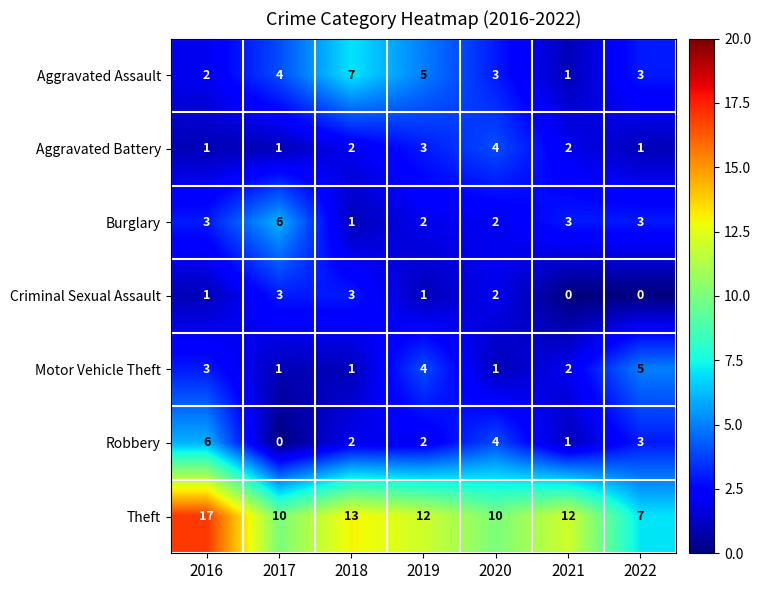

What is the sum of the Burglary values at 2020 and 2019?

4